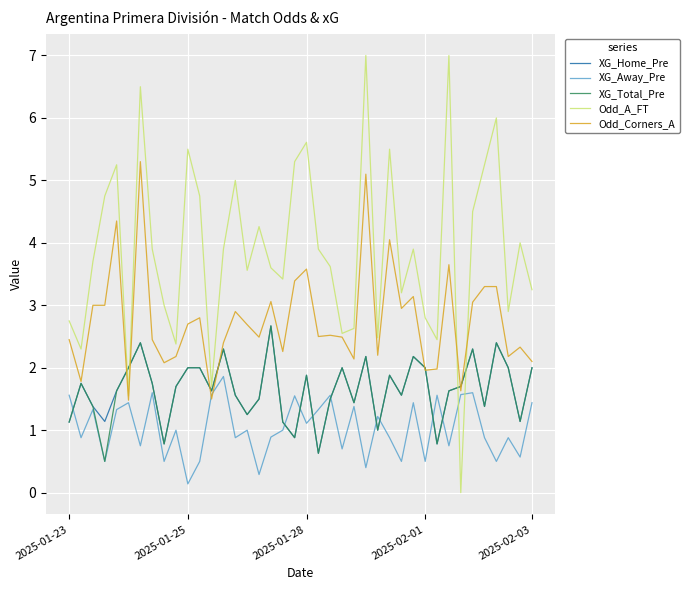

Which series has the widest spread of values?

Odd_A_FT